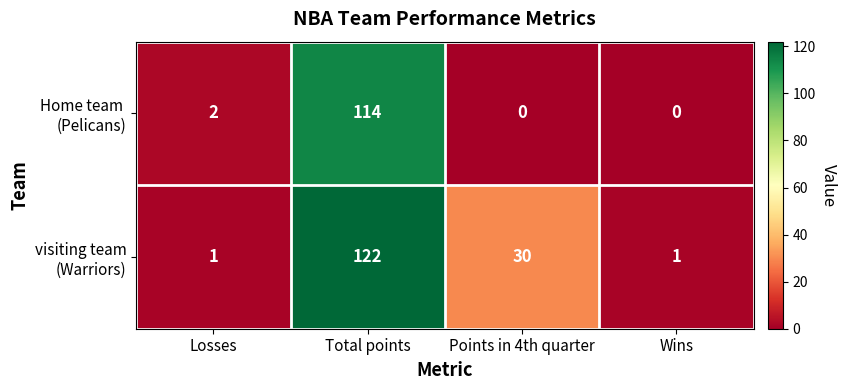

What is the difference between the highest and lowest values at Total points?

8